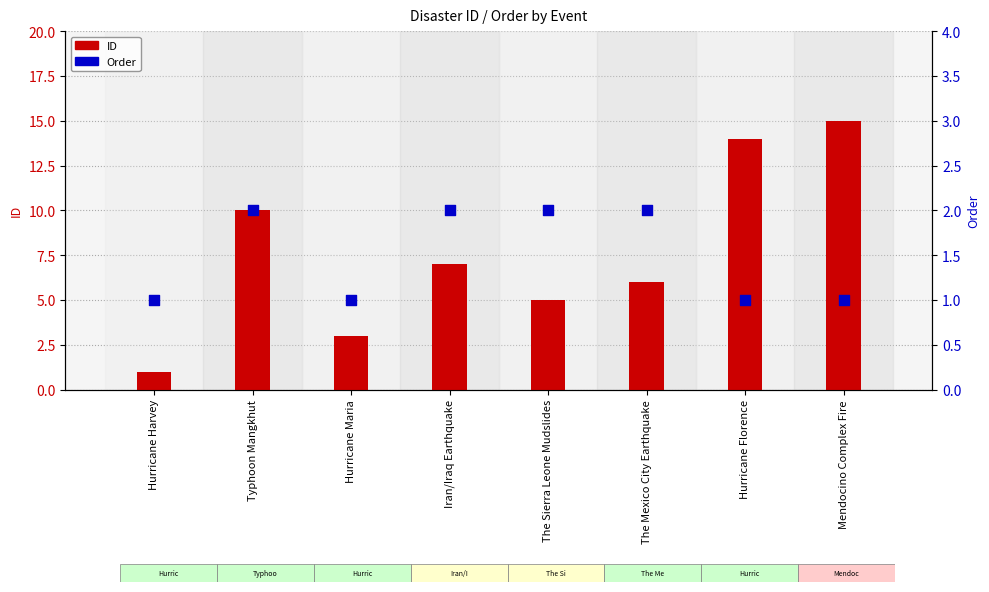

What is the total value across all series at The Mexico City Earthquake?

8